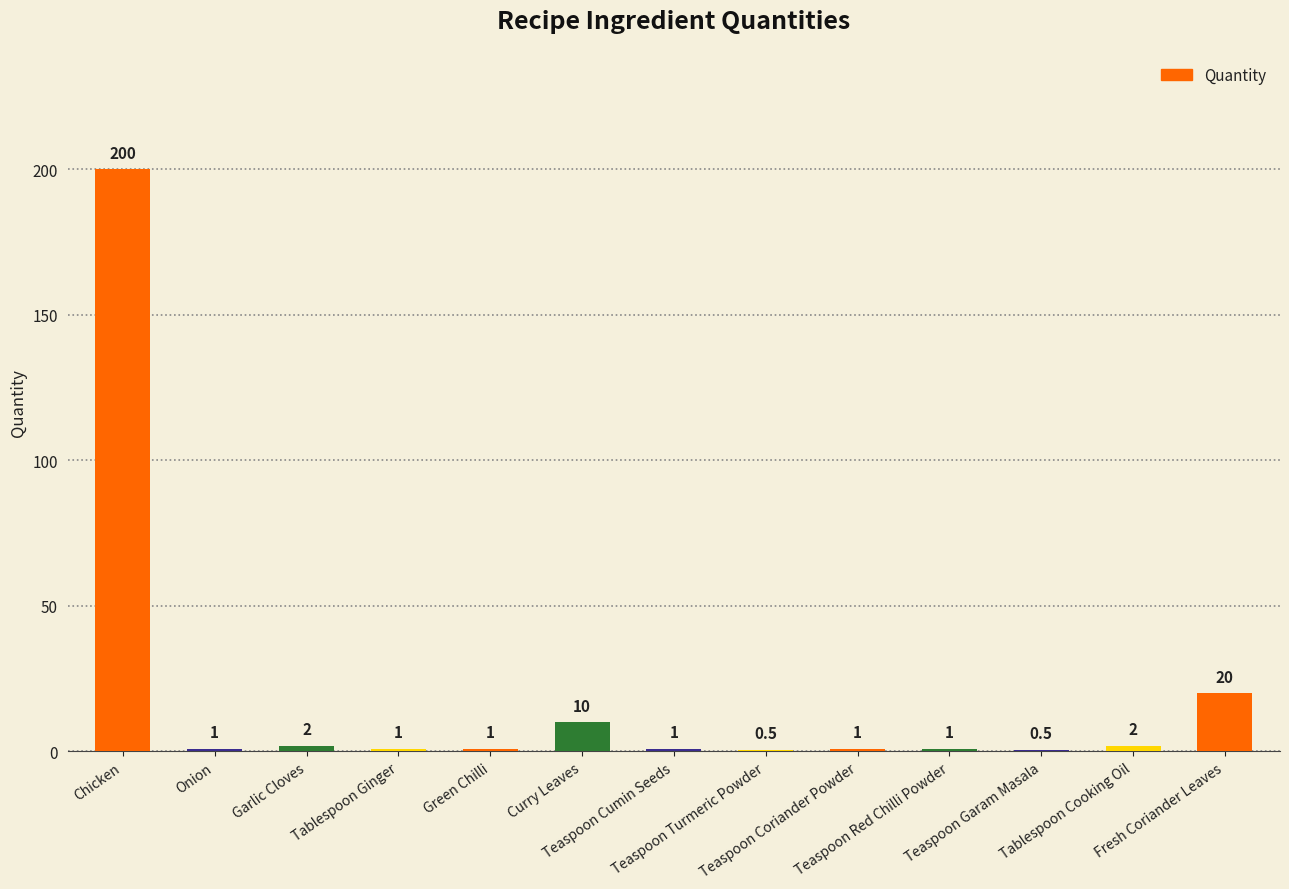

What is the maximum value shown in the chart?

200.0